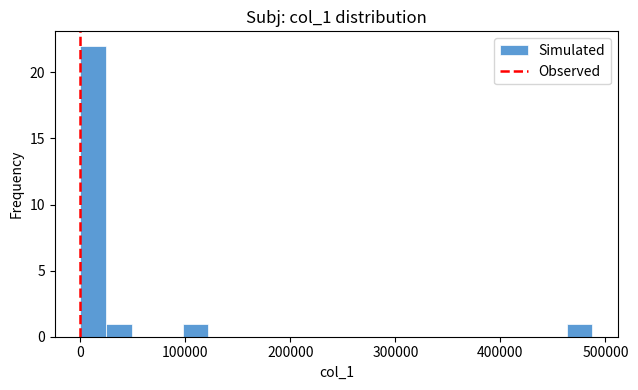

Around what value on the x-axis is the tallest bar? Give the approximate position of its centre, as read against the axis.

10000